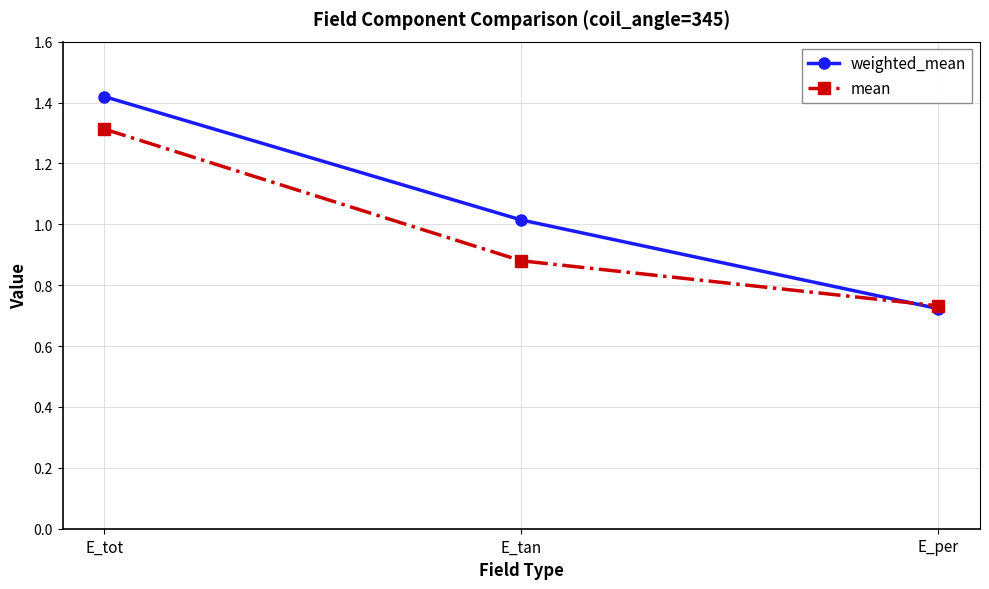

What is the label of the 3rd point from the left?

E_per